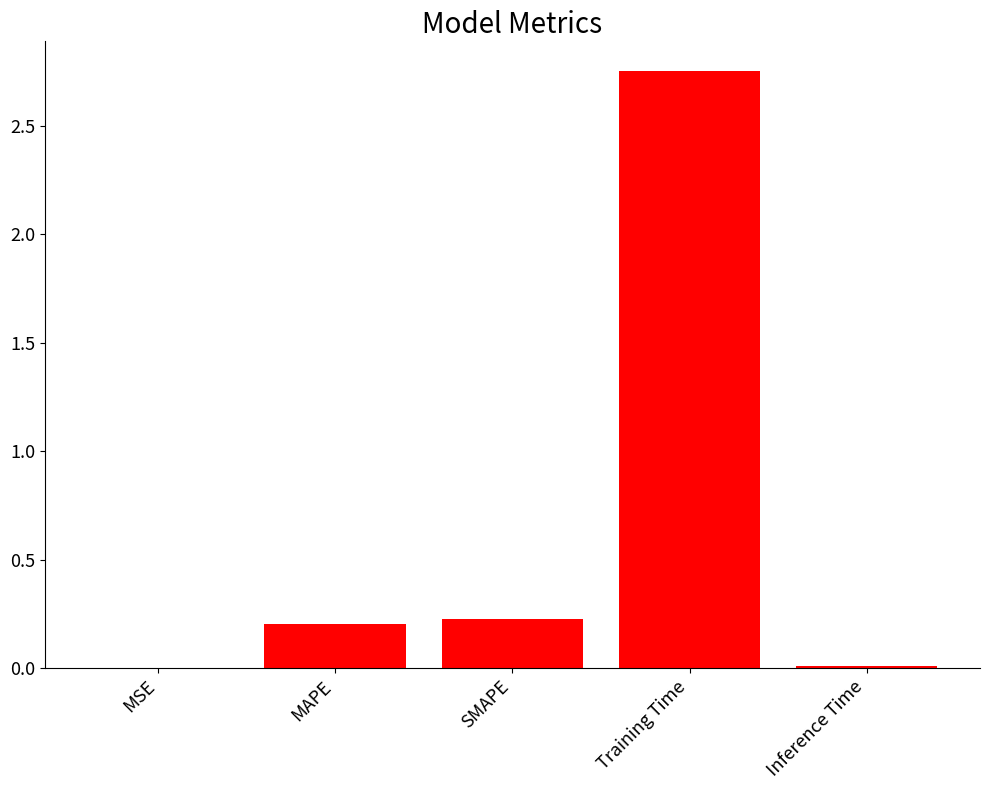

Which has a higher value, MAPE or Training Time?

Training Time